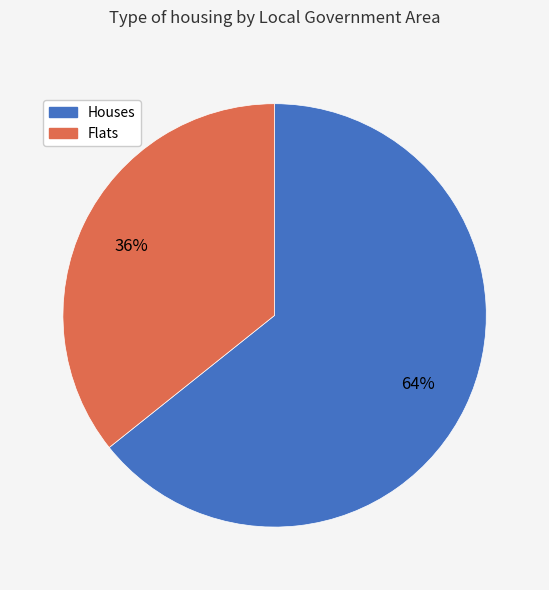

Does any single category account for the majority?

Yes